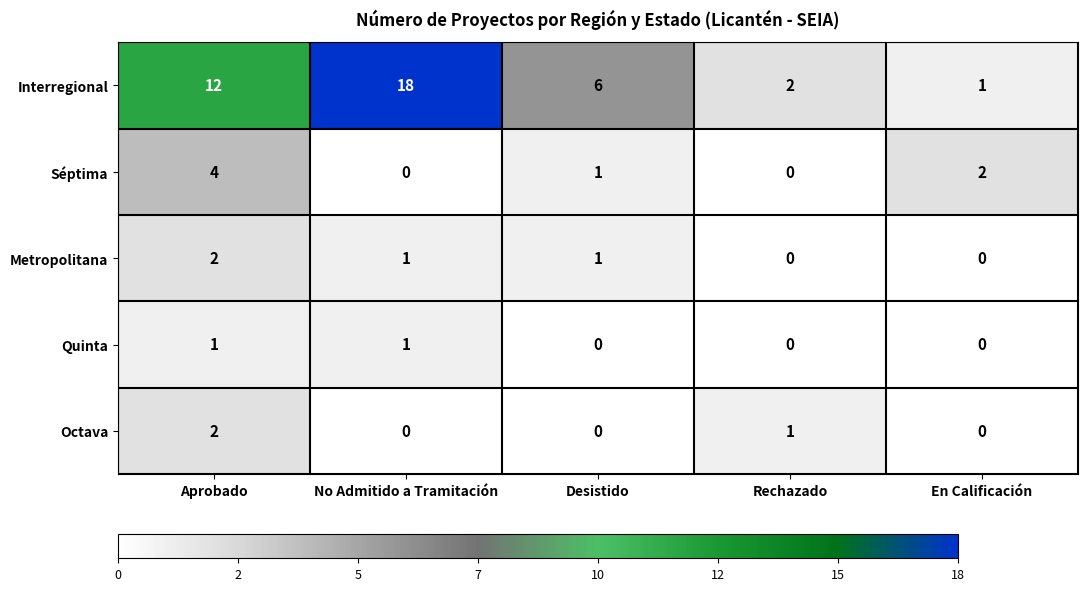

The Octava series shows 2 at Aprobado. True or false?

True